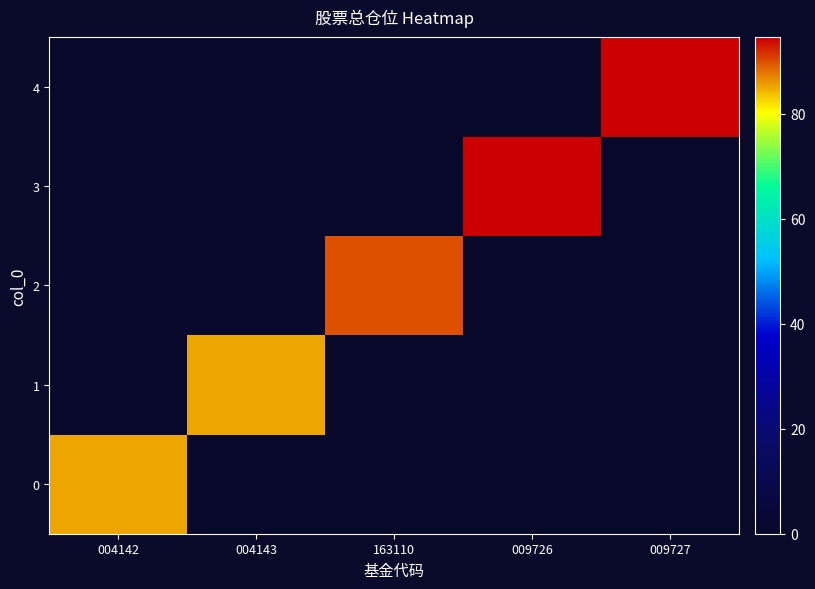

What is the total value across all series at 004142?

85.0